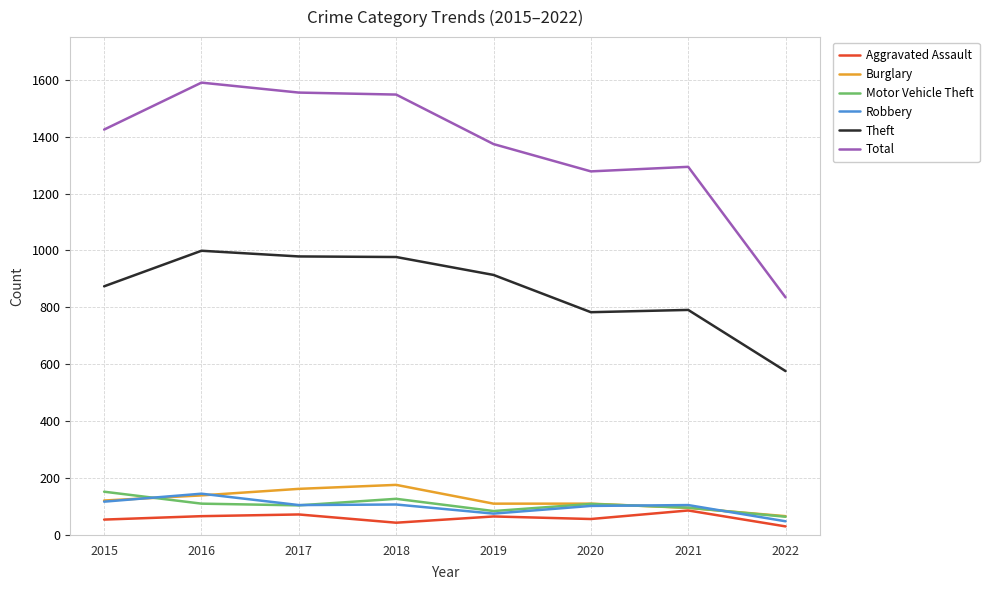

What is the maximum value for Motor Vehicle Theft?

152